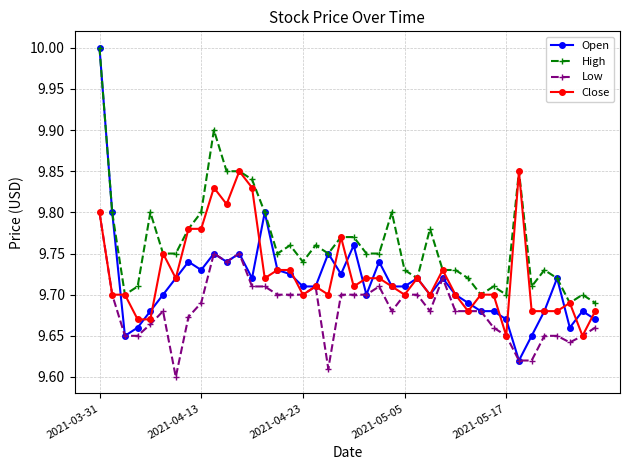

What is the greatest value displayed?

10.0